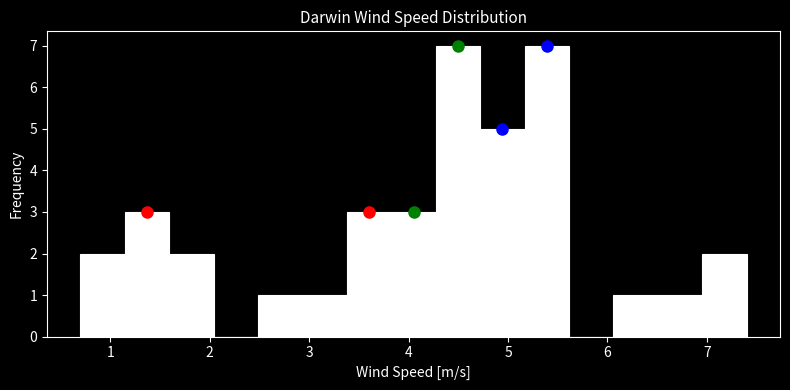

Reading left to right, list every bar in this chart as the range it spans on the x-axis followed by its height. Neither the bar edges nor the heights are printed on the chart, so give them approximately, as read against the axes.

0.7 to 1.1: 2
1.1 to 1.6: 3
1.6 to 2.0: 2
2.0 to 2.5: 0
2.5 to 2.9: 1
2.9 to 3.4: 1
3.4 to 3.8: 3
3.8 to 4.3: 3
4.3 to 4.7: 7
4.7 to 5.2: 5
5.2 to 5.6: 7
5.6 to 6.1: 0
6.1 to 6.5: 1
6.5 to 7.0: 1
7.0 to 7.4: 2